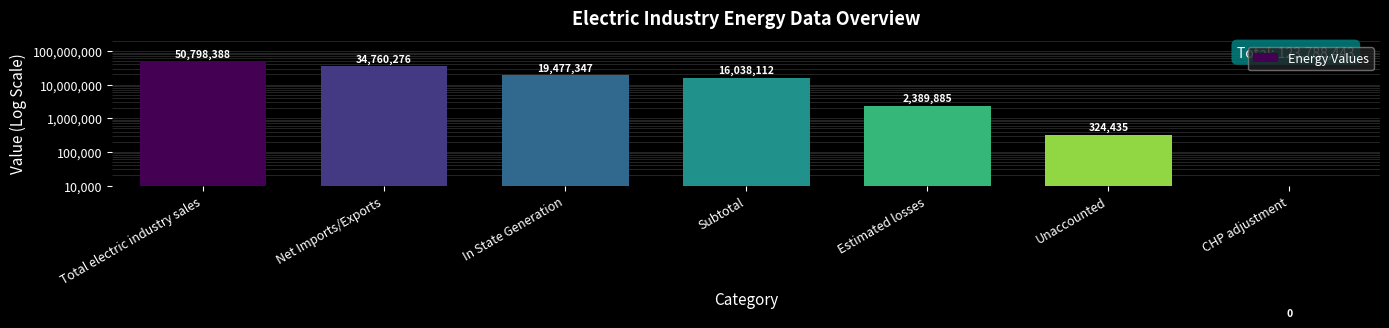

What position from the right is Subtotal?

4